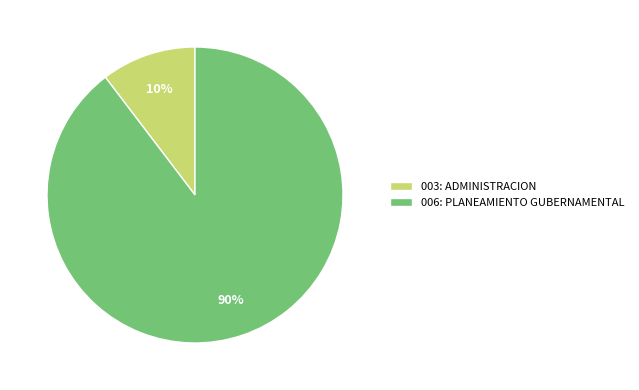

How many slices are in this pie chart?

2